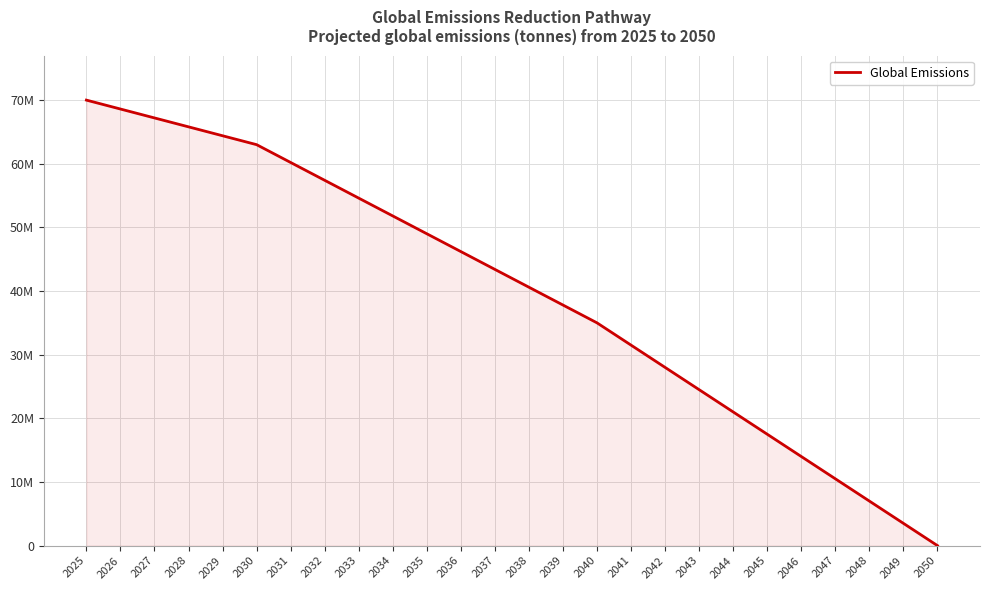

The chart shows a value of 70000000.0 at 2025. True or false?

True